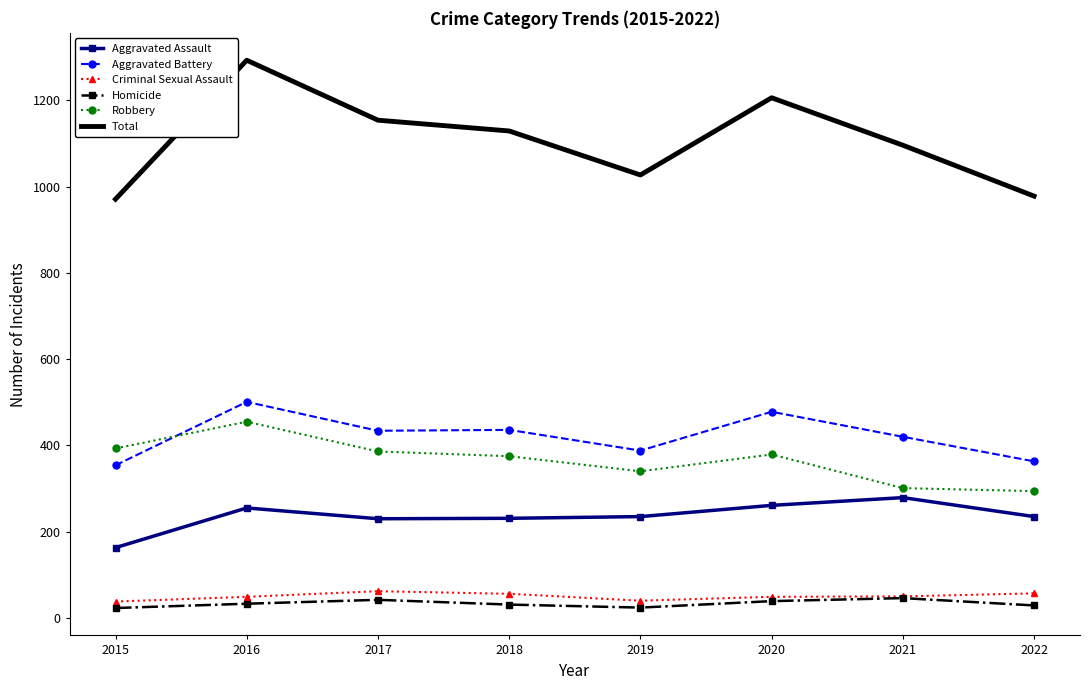

What is the difference between the Homicide values at 2019 and 2021?

22